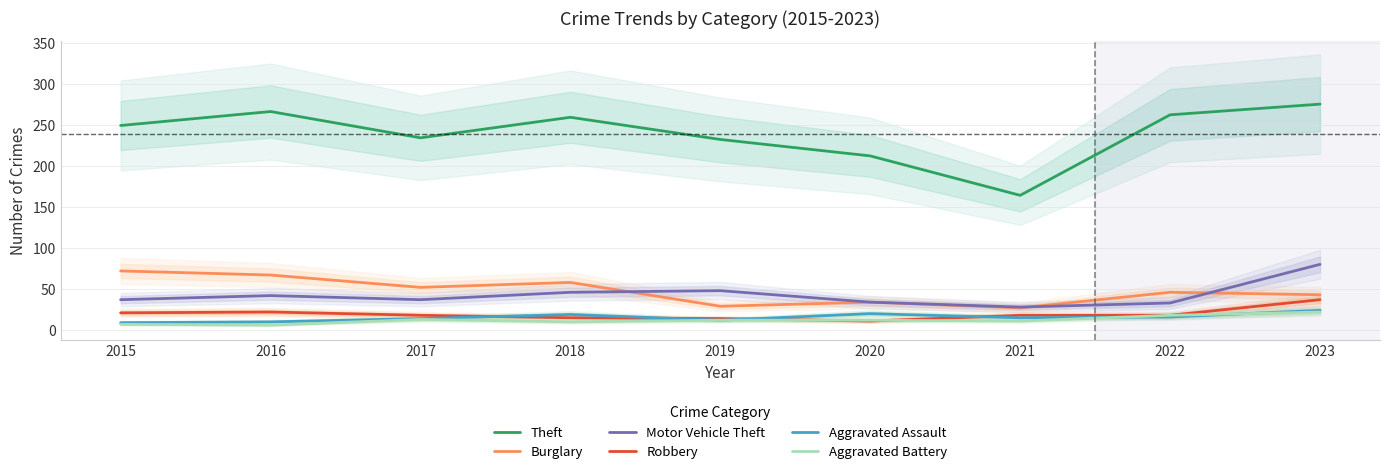

Reading left to right, extract all data points from this chart.

Theft: 249	266	234	259	232	212	164	262	275
Burglary: 72	67	52	58	29	34	27	46	43
Motor Vehicle Theft: 37	42	37	46	48	34	28	33	80
Robbery: 21	22	18	15	14	11	18	18	37
Aggravated Assault: 9	10	14	19	12	20	15	16	24
Aggravated Battery: 7	6	13	10	12	12	11	18	22